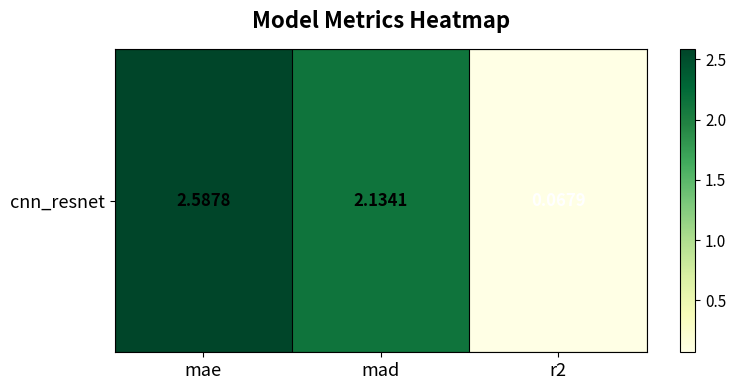

At which label is the value closest to 1?

r2